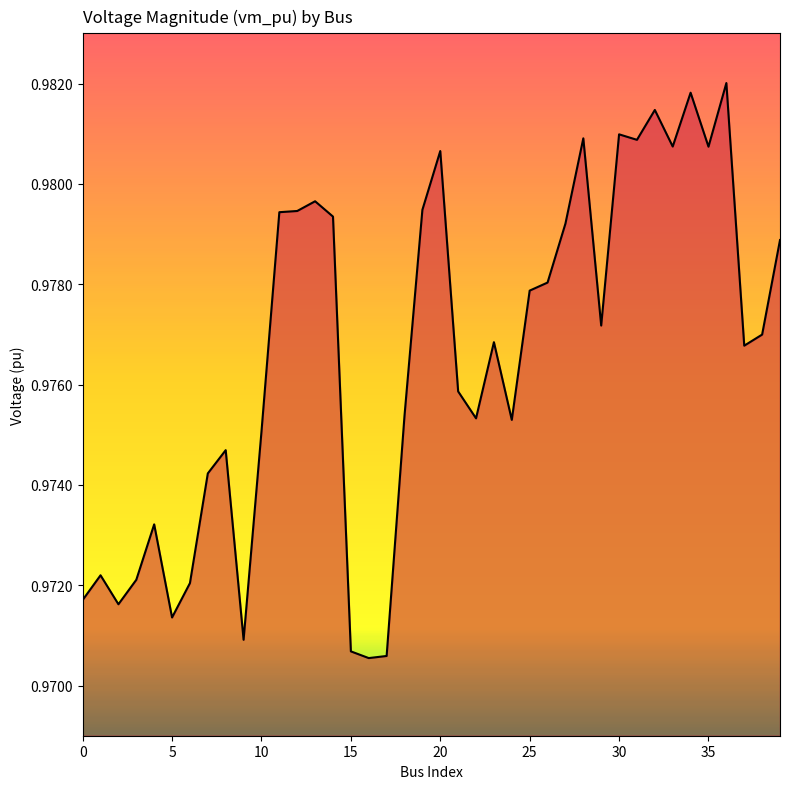

How many lines are shown in the chart?

1